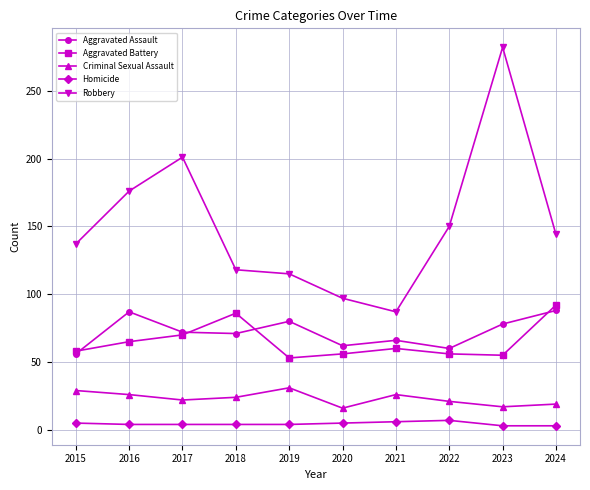

Which series changed the most between 2016 and 2018?

Robbery